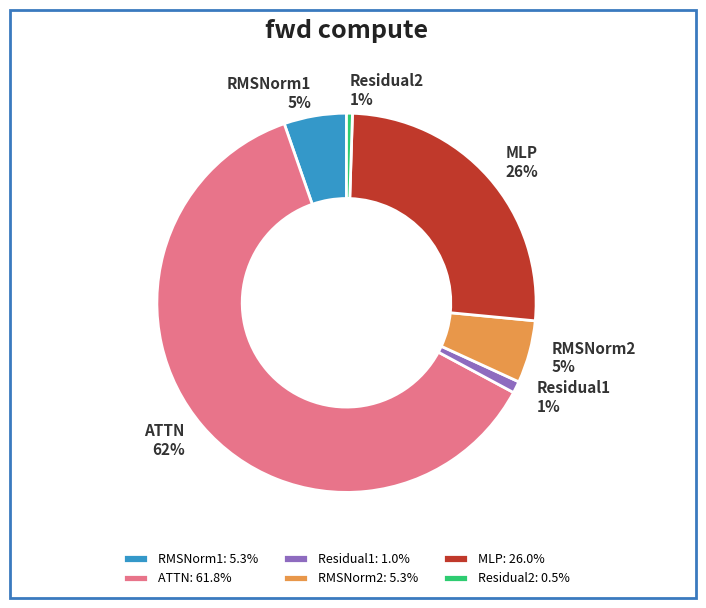

What is the ratio of the value at RMSNorm2: 5.3% to the value at RMSNorm1: 5.3%?

1.0